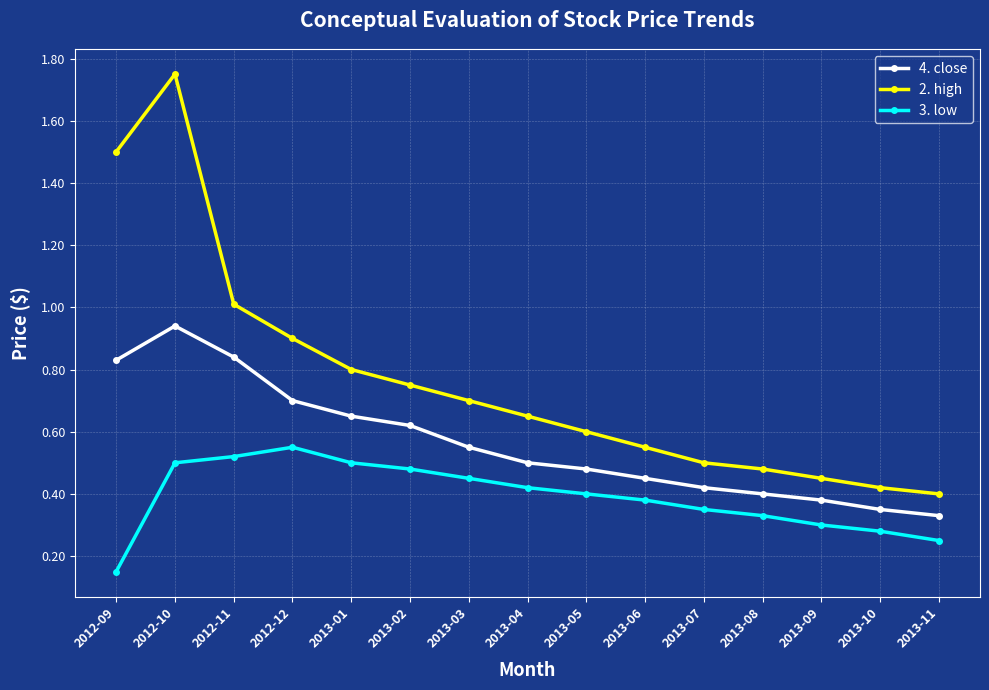

True or false: 4. close has more than 1 points higher than both neighbors.

False